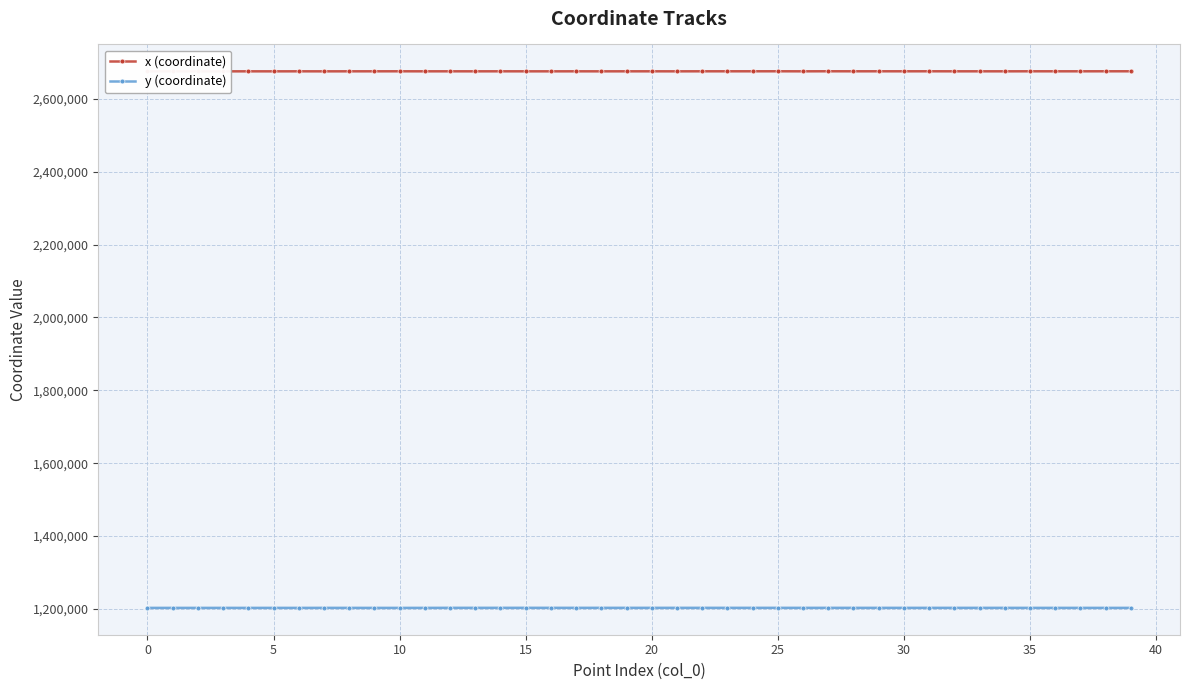

Is the value of y (coordinate) at 34 greater than the value of x (coordinate) at 21?

No